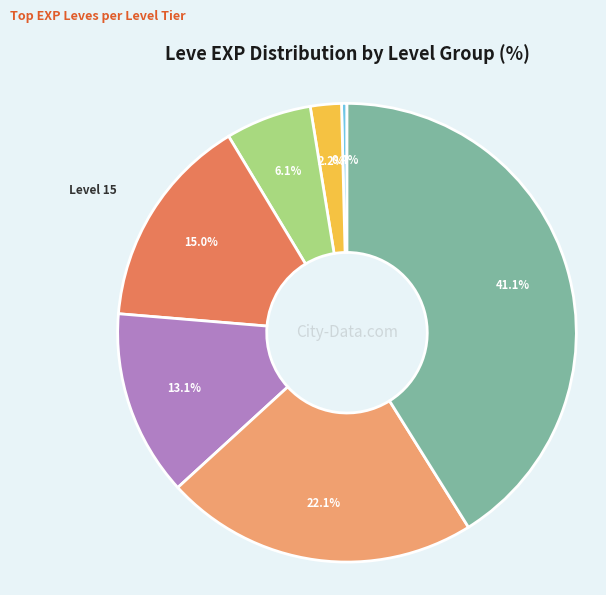

How many segments does this pie chart have?

7